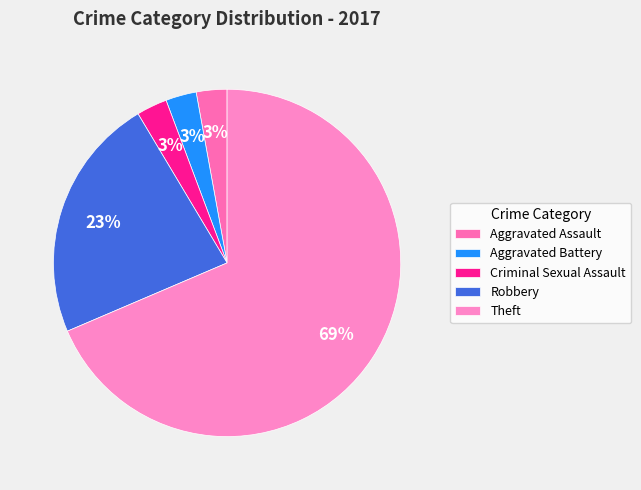

To the nearest percent, what is the combined percentage of Criminal Sexual Assault and Aggravated Assault?

6%